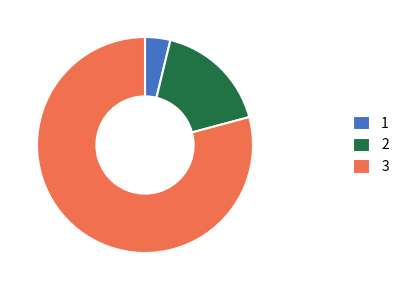

Rank the categories by value from highest to lowest.

3, 2, 1